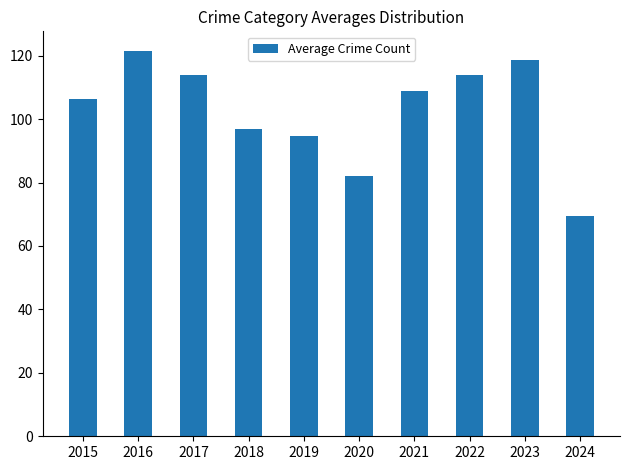

Where does the data first go above 109?

2016